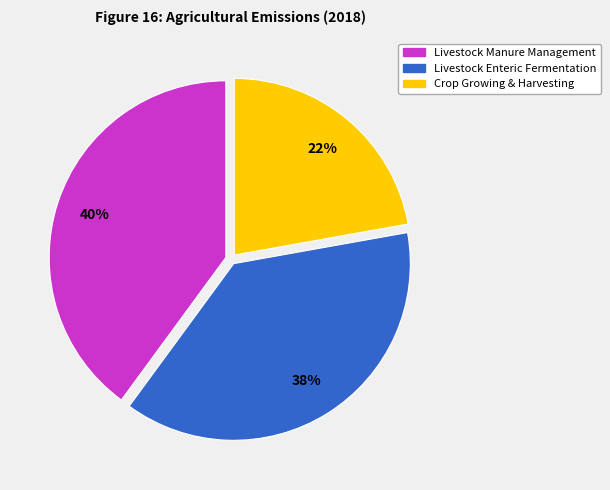

What percentage is the Livestock Manure Management slice, to the nearest percent?

40%